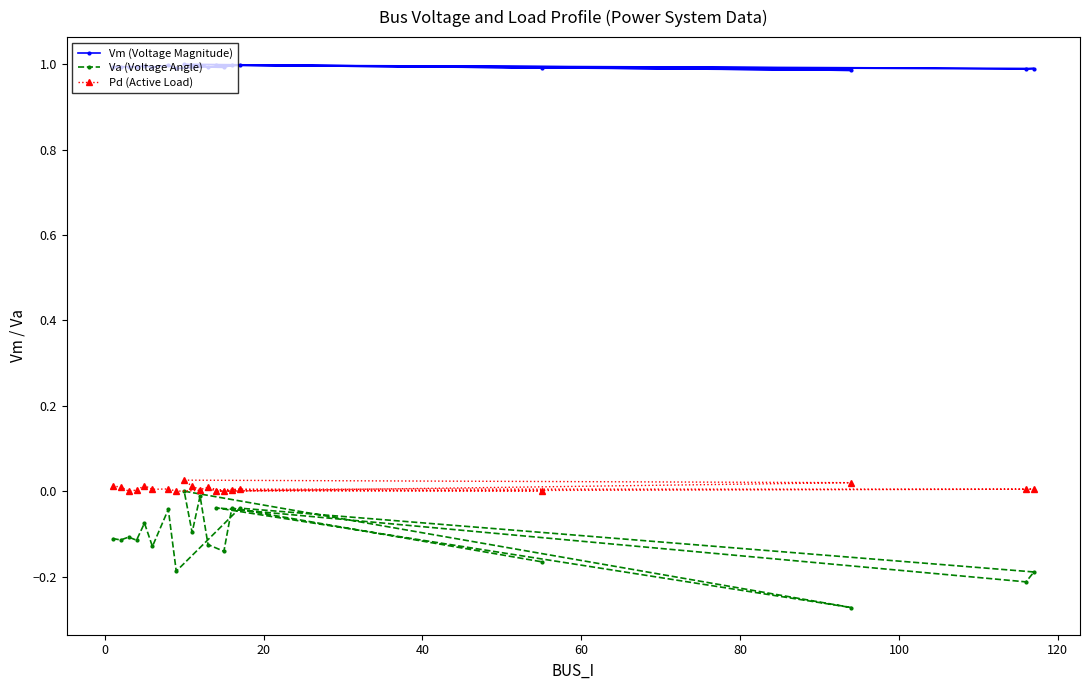

Reading left to right, transcribe all the data shown in this chart.

Vm (Voltage Magnitude): 1.0	1.0	1.0	1.0	1.0	1.0	1.0	1.0	1.0	1.0	1.0	1.0	1.0	1.0	1.0	1.0	1.0	1.0	1.0	1.0
Va (Voltage Angle): -0.1	-0.1	-0.1	-0.1	-0.1	-0.1	-0.0	-0.2	-0.0	-0.2	-0.2	-0.0	-0.3	0.0	-0.1	-0.0	-0.1	-0.1	-0.0	-0.2
Pd (Active Load): 0.0	0.0	0.0	0.0	0.0	0.0	0.0	0.0	0.0	0.0	0.0	0.0	0.0	0.0	0.0	0.0	0.0	0.0	0.0	0.0